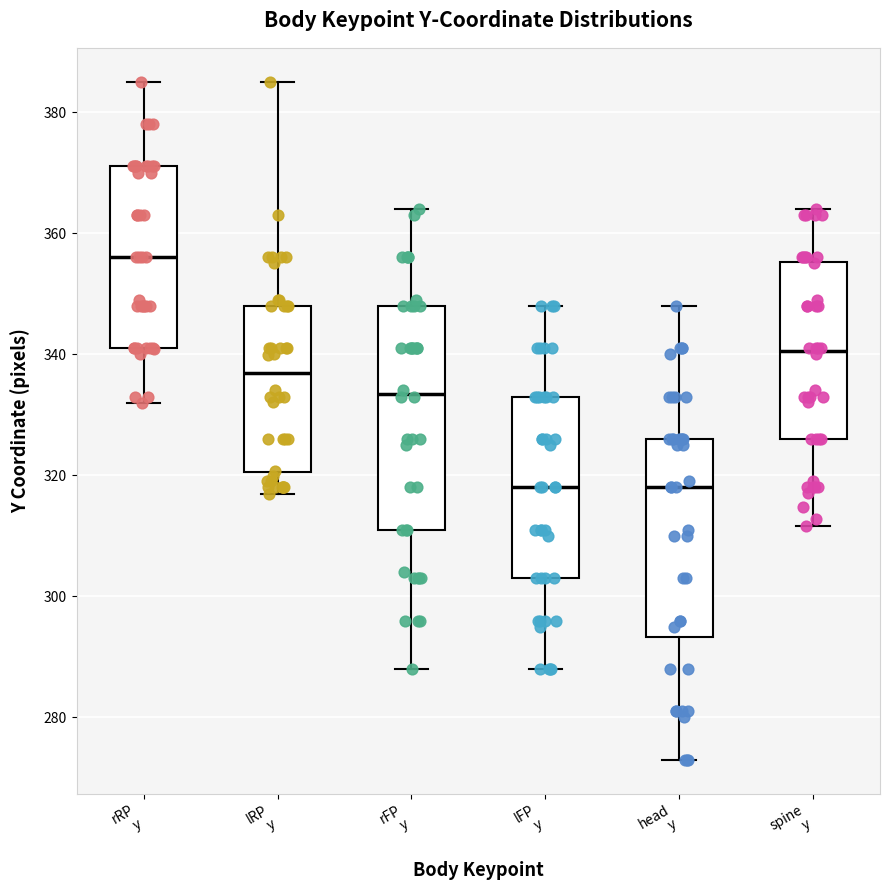

Reading left to right, read every box against the y-axis: the position of its median line, the range the box covers, and the ends of its whiskers. The values are not printed on the chart, so give them approximately, as read against the axis.

rRP y: median 356, box 342 to 372, whiskers 332 to 386
lRP y: median 336, box 320 to 348, whiskers 316 to 386
rFP y: median 334, box 312 to 348, whiskers 288 to 364
lFP y: median 318, box 304 to 334, whiskers 288 to 348
head y: median 318, box 294 to 326, whiskers 274 to 348
spine y: median 340, box 326 to 356, whiskers 312 to 364